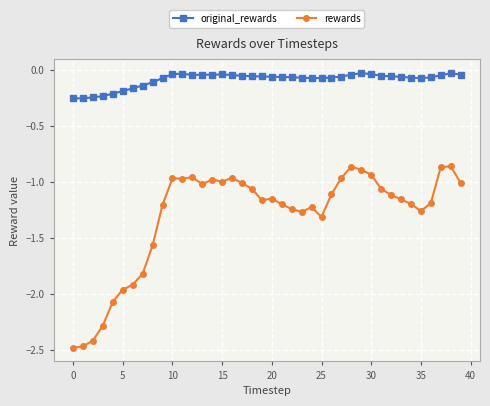

Which series has the largest total across all categories?

original_rewards